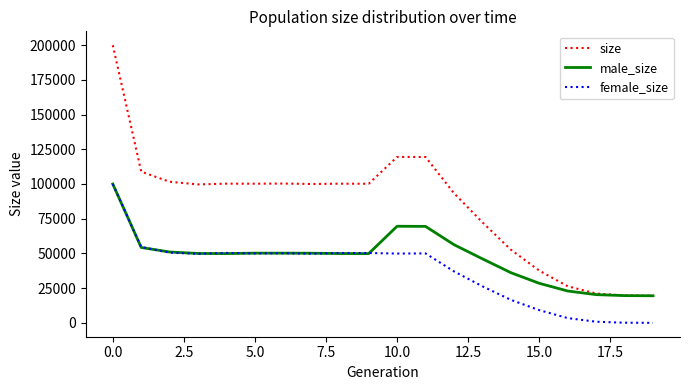

Which series has the largest range (max minus min)?

size